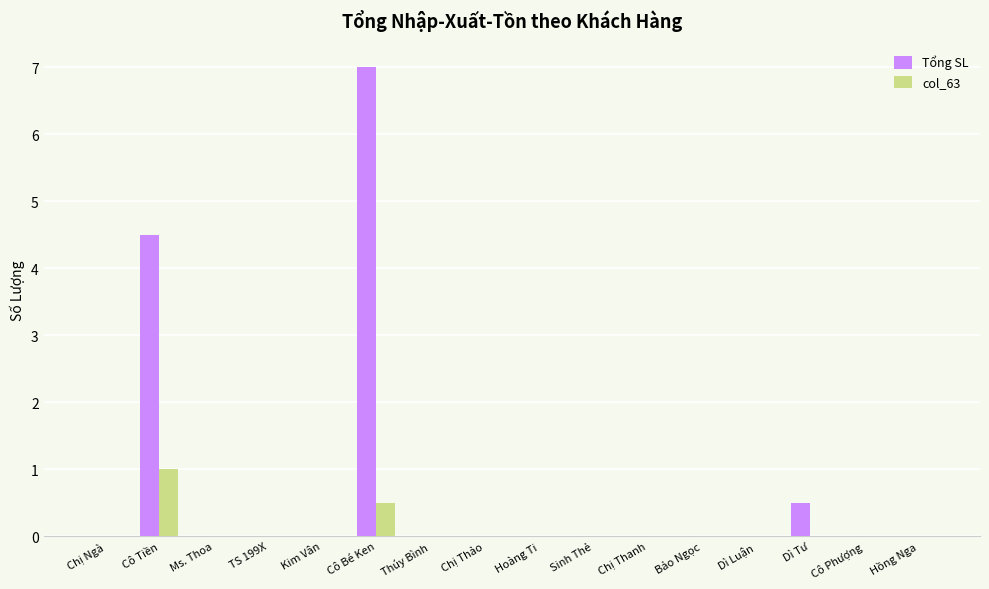

What is the sum of all Tổng SL values?

12.0